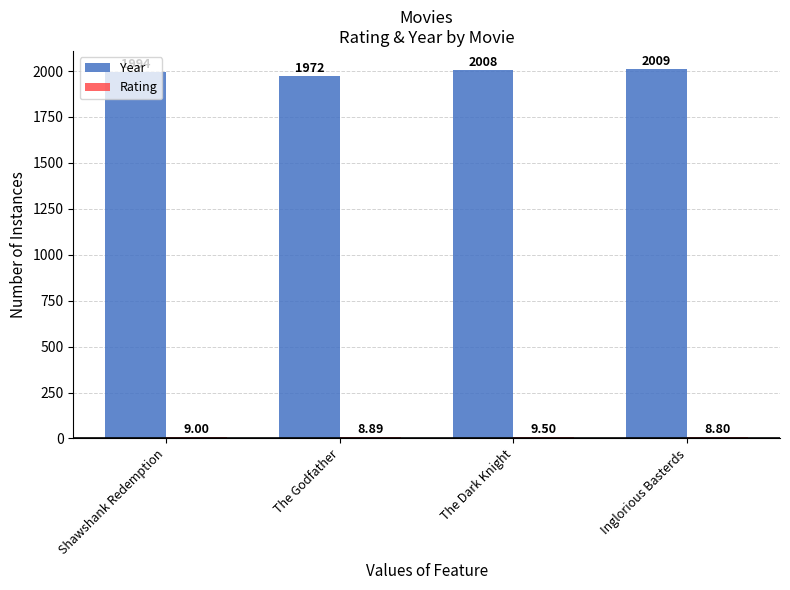

At which category does the chart reach its peak across all series?

Inglorious Basterds